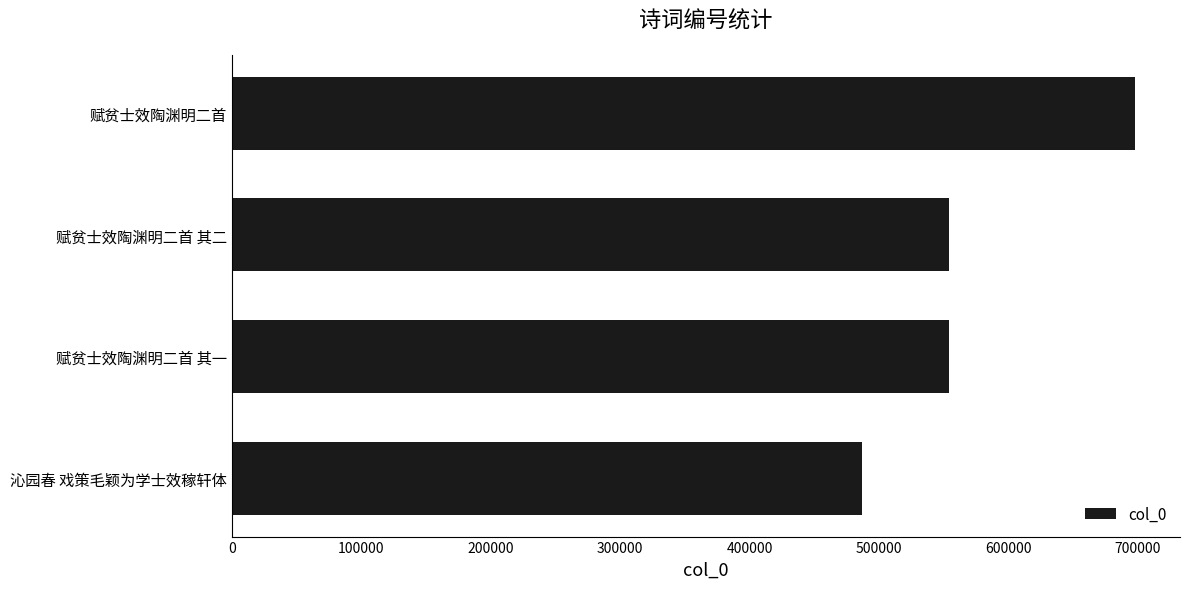

What is the sum of the values at 赋贫士效陶渊明二首 and 沁园春 戏策毛颖为学士效稼轩体?

1184969